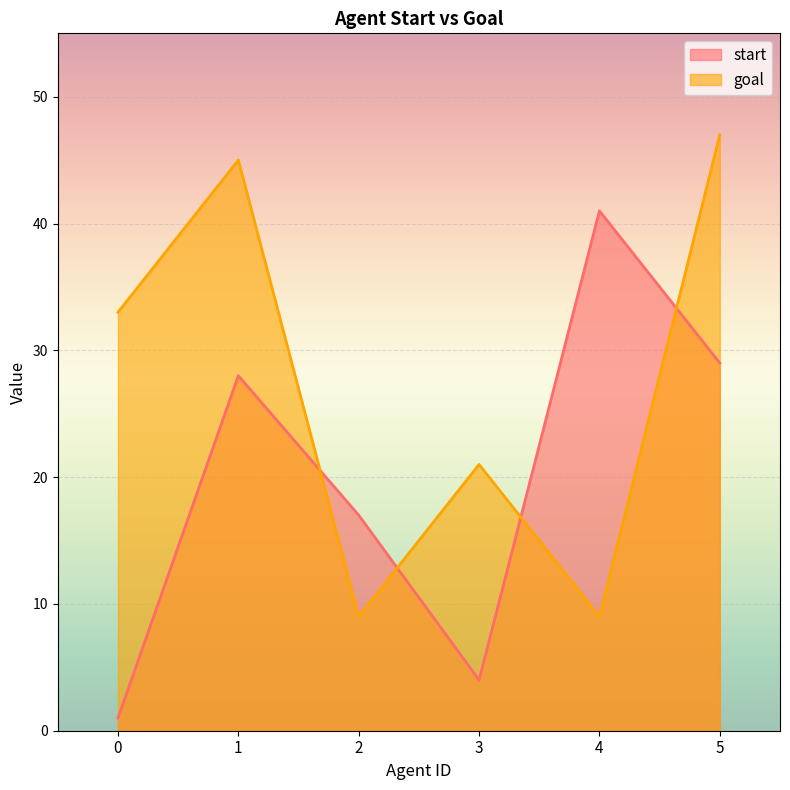

Which series ends up on top after the final intersection of goal and start?

goal